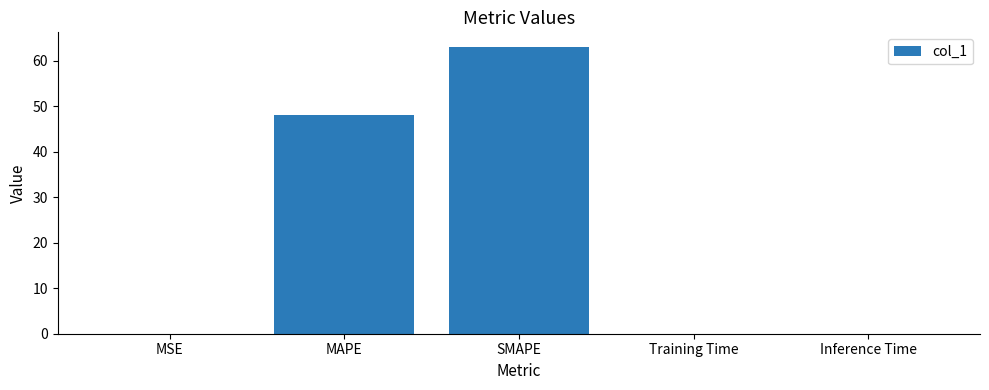

True or false: the data shows 0.0 at MSE.

True